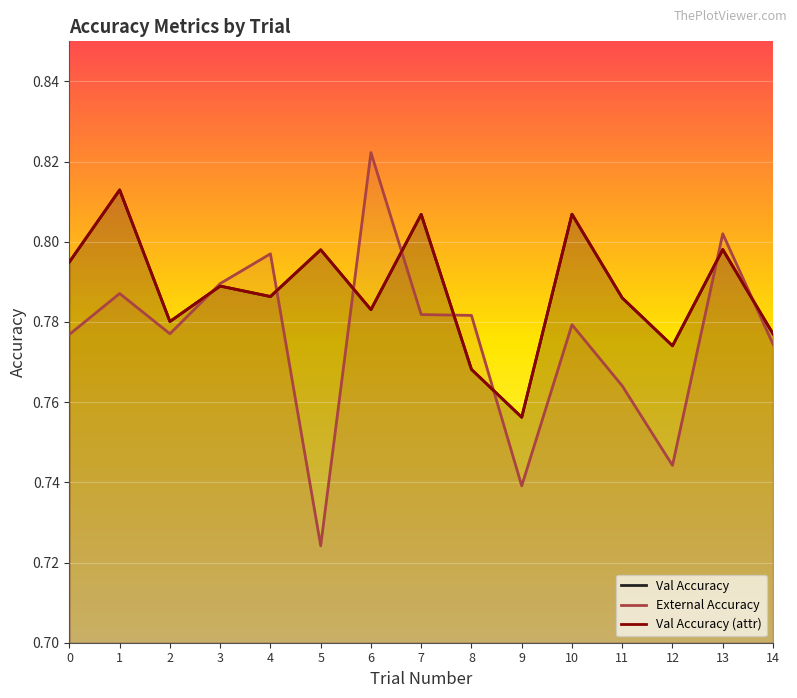

How many times do External Accuracy and Val Accuracy cross each other?

8